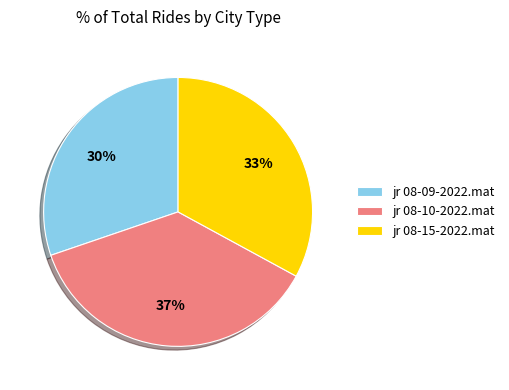

What percentage is the jr 08-10-2022.mat slice, to the nearest percent?

37%